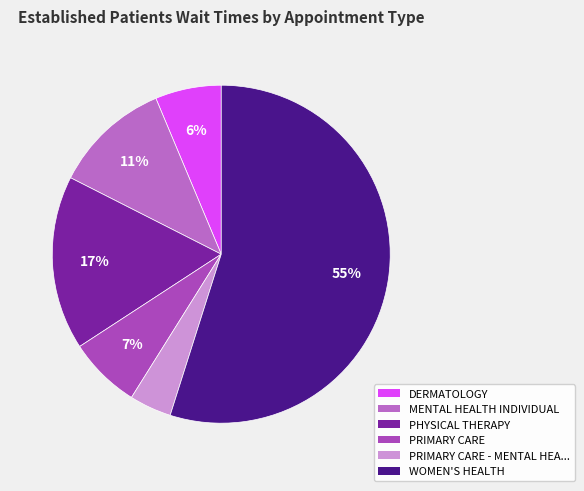

To the nearest percent, what is the difference between the largest and smallest slice percentages?

51%